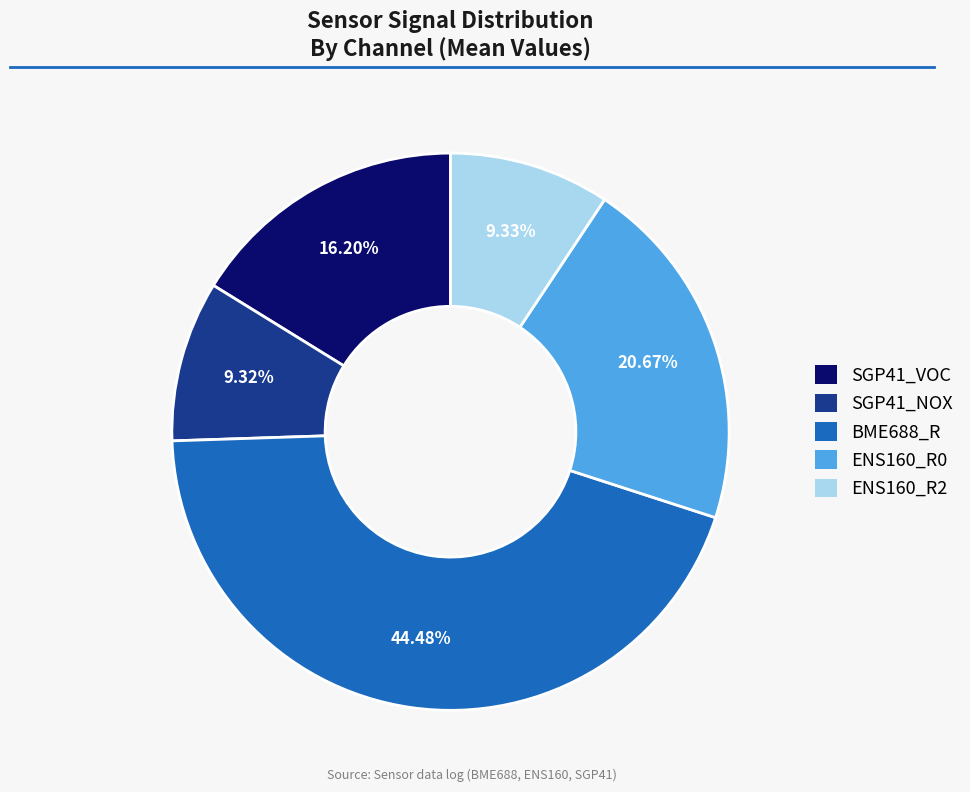

Combined, do SGP41_VOC and ENS160_R2 account for over 50%?

No